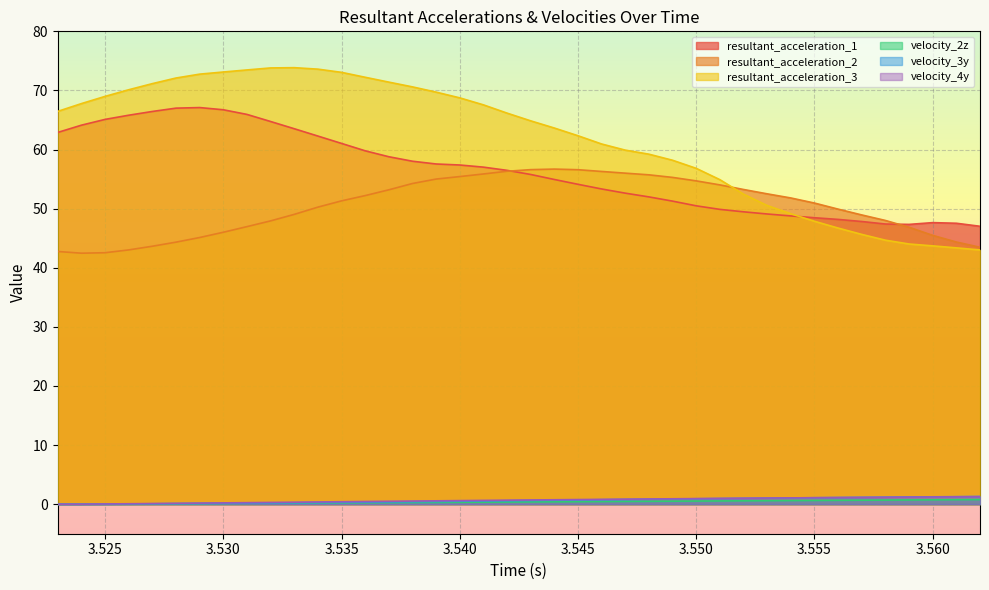

True or false: resultant_acceleration_3 and velocity_3y cross at least once.

False